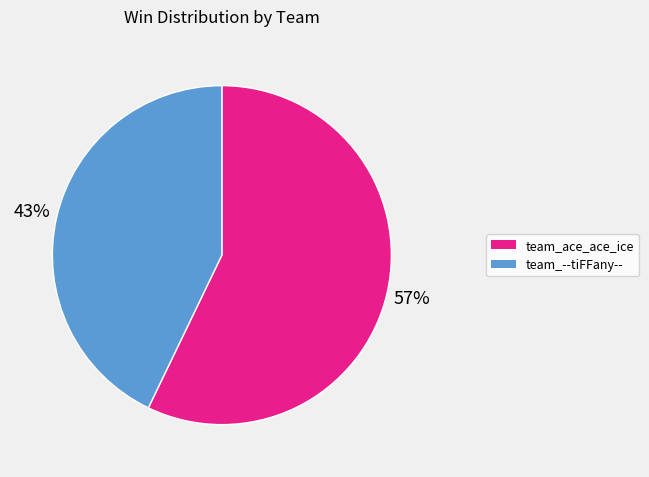

How many segments does this pie chart have?

2